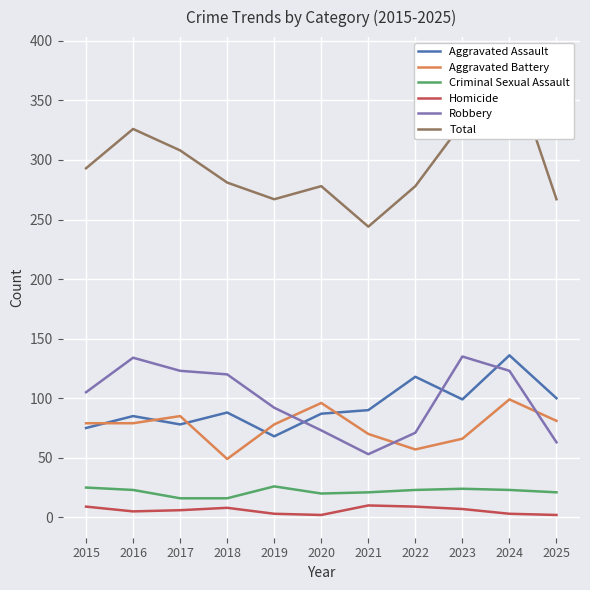

Which series ends up on top after the final intersection of Aggravated Assault and Robbery?

Aggravated Assault